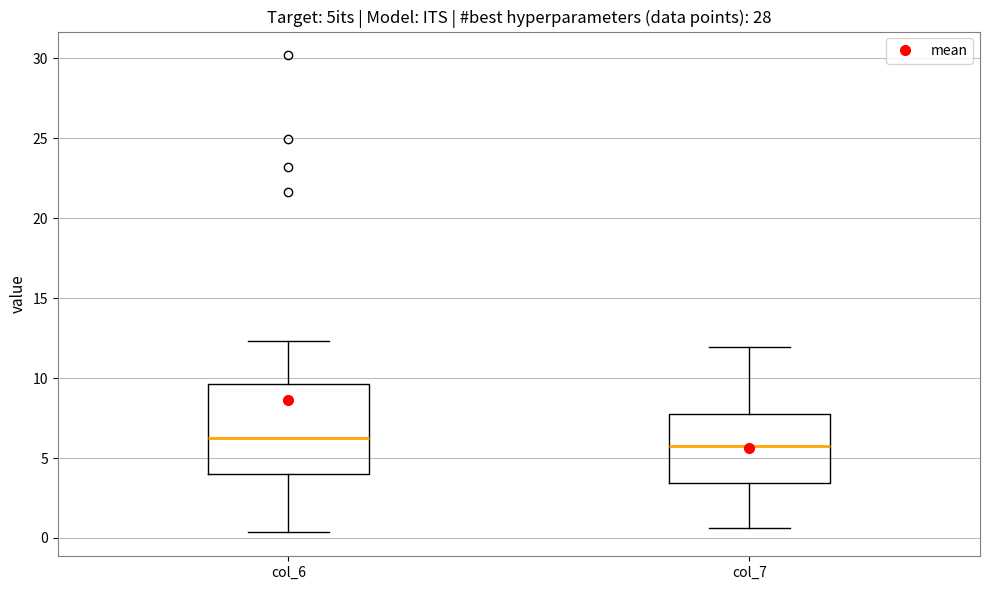

Which box has the highest median line?

col_6